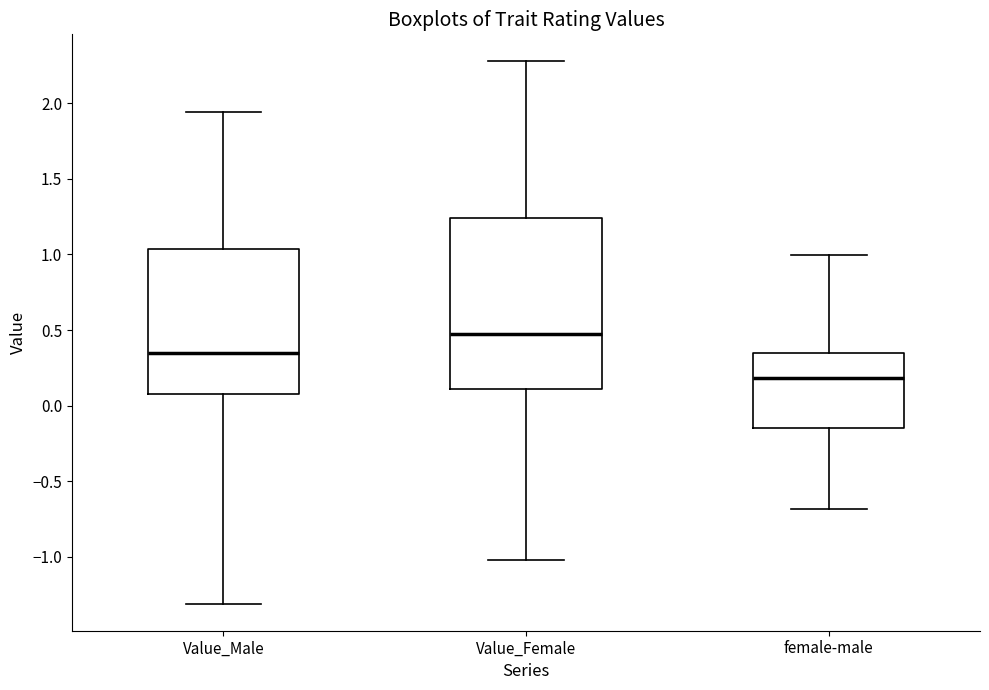

Which box has the highest median line?

Value_Female